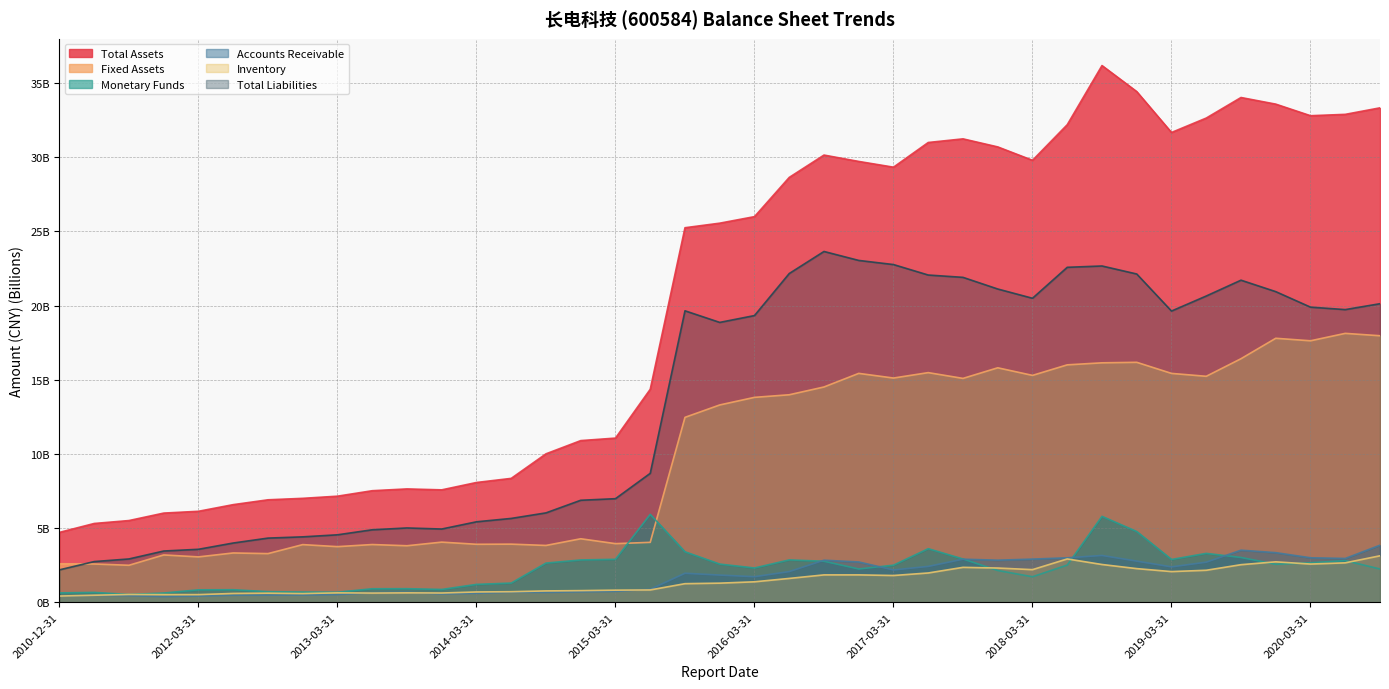

What position from the right is 2014-12-31?

24